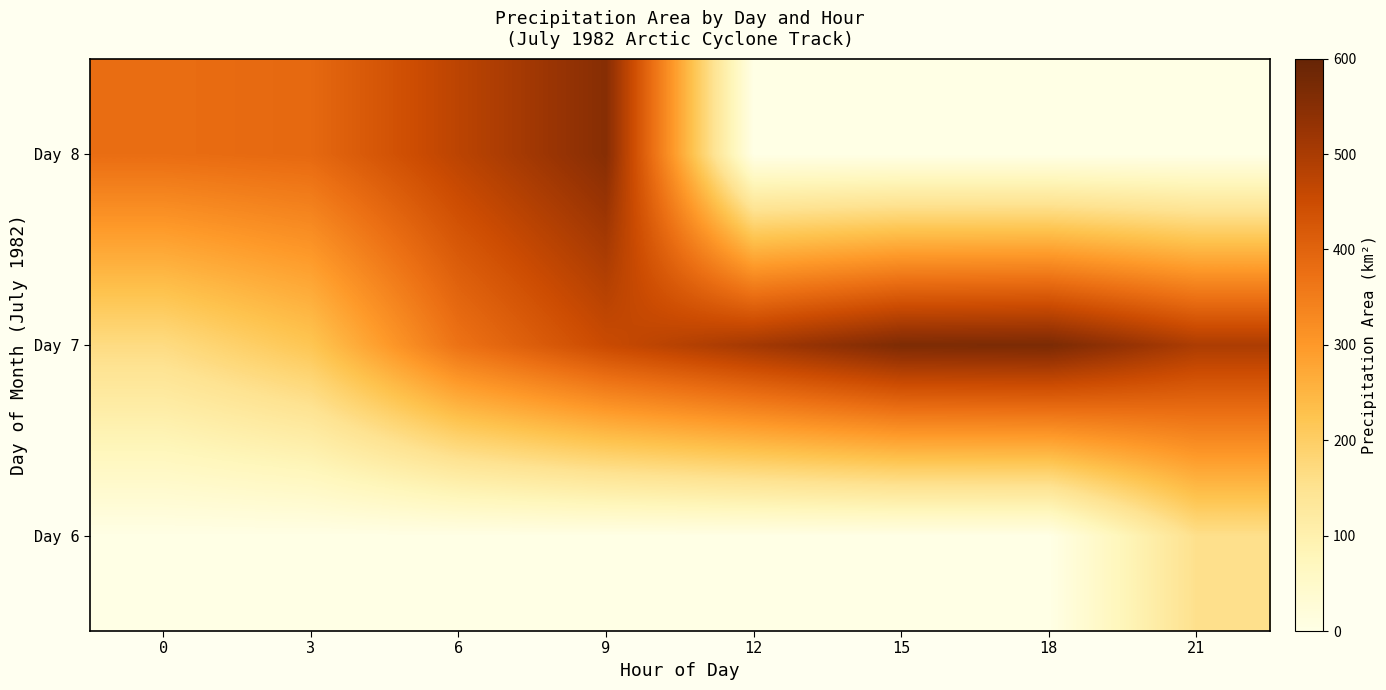

Rank the series by their maximum value, from highest to lowest.

Day 7, Day 8, Day 6